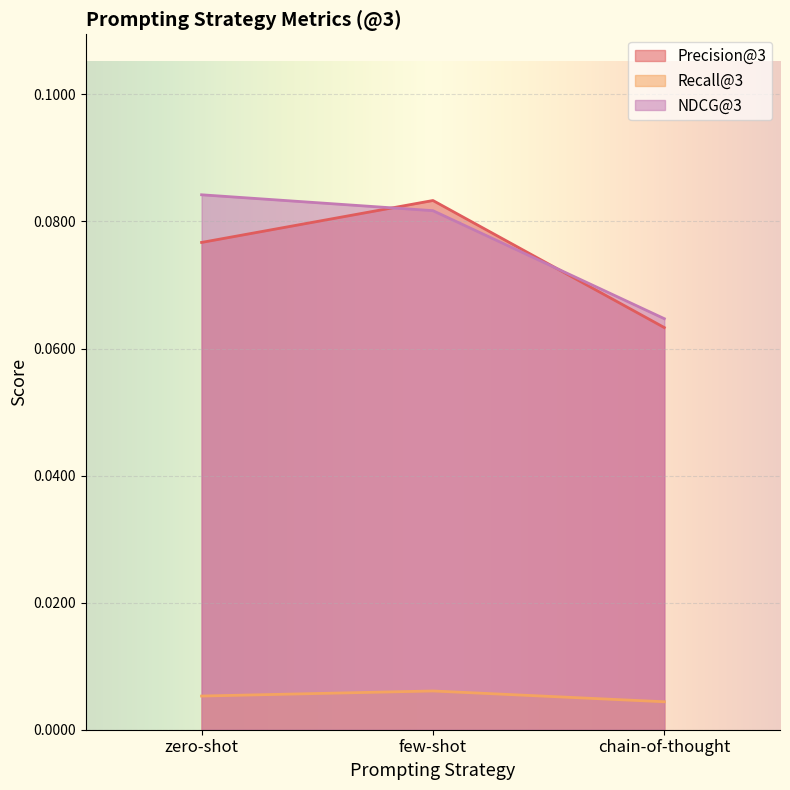

List the series in order of their peak value, highest first.

NDCG@3, Precision@3, Recall@3